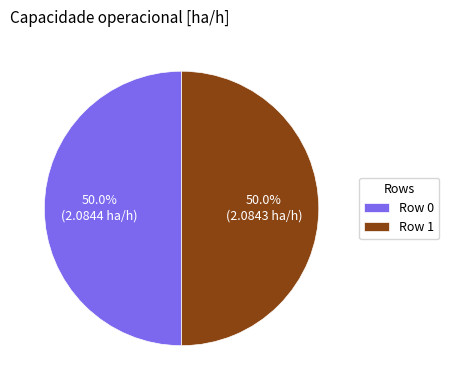

What is the ratio of the value at Row 0 to the value at Row 1?

1.0